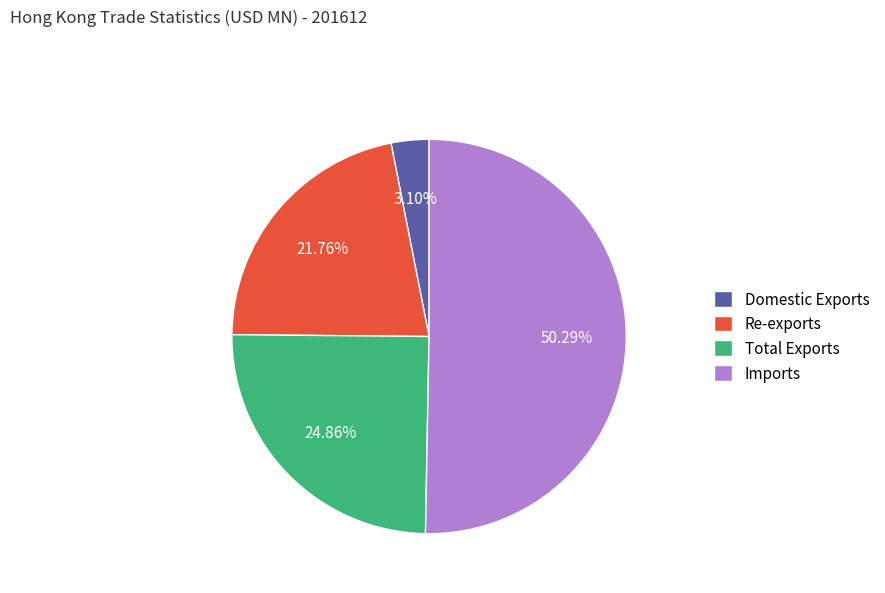

Which slice is the smallest?

Domestic Exports